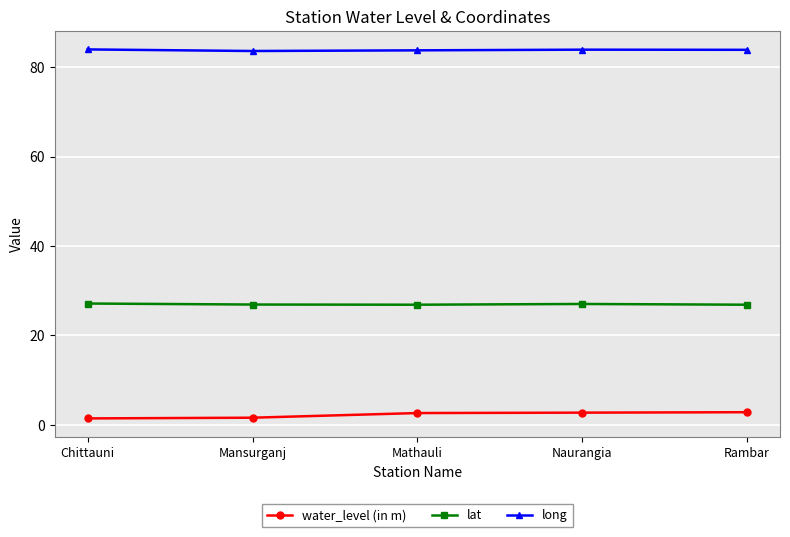

What is the total value across all series at Naurangia?

113.7